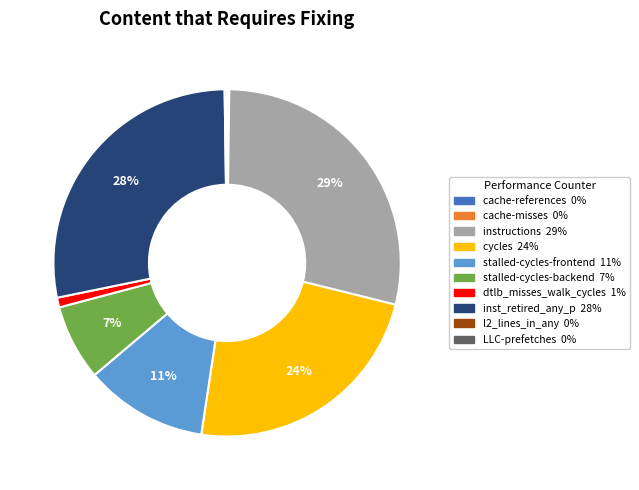

What is the largest slice in the pie chart?

instructions